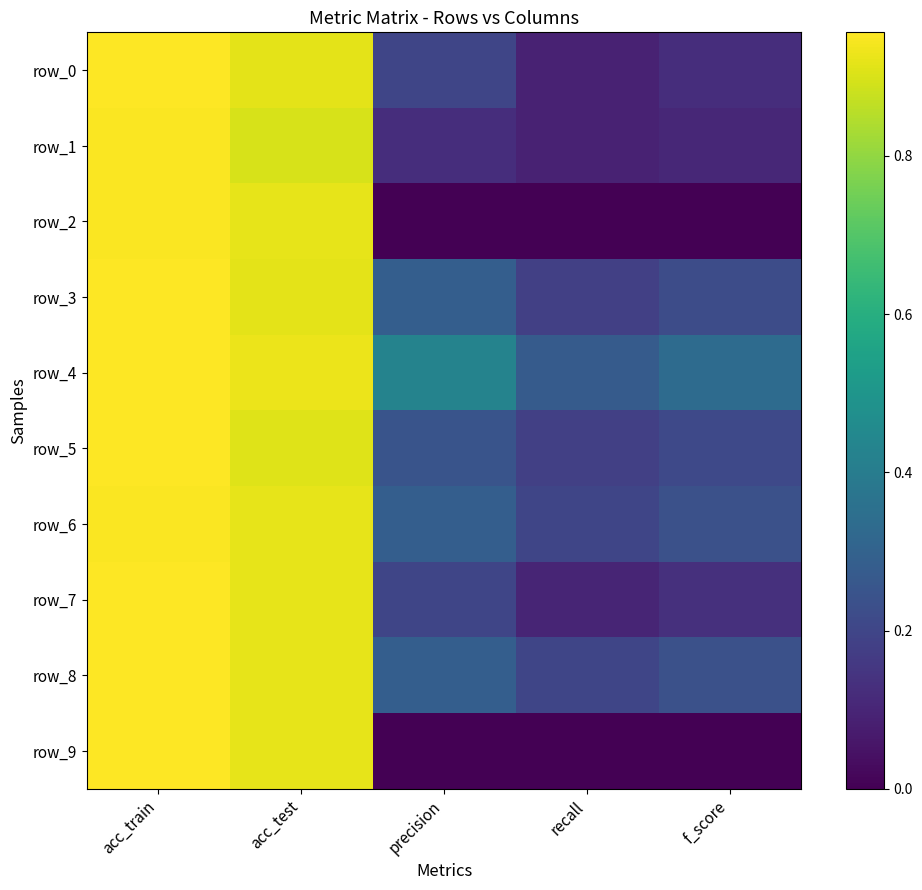

How many data points does each series have?

5